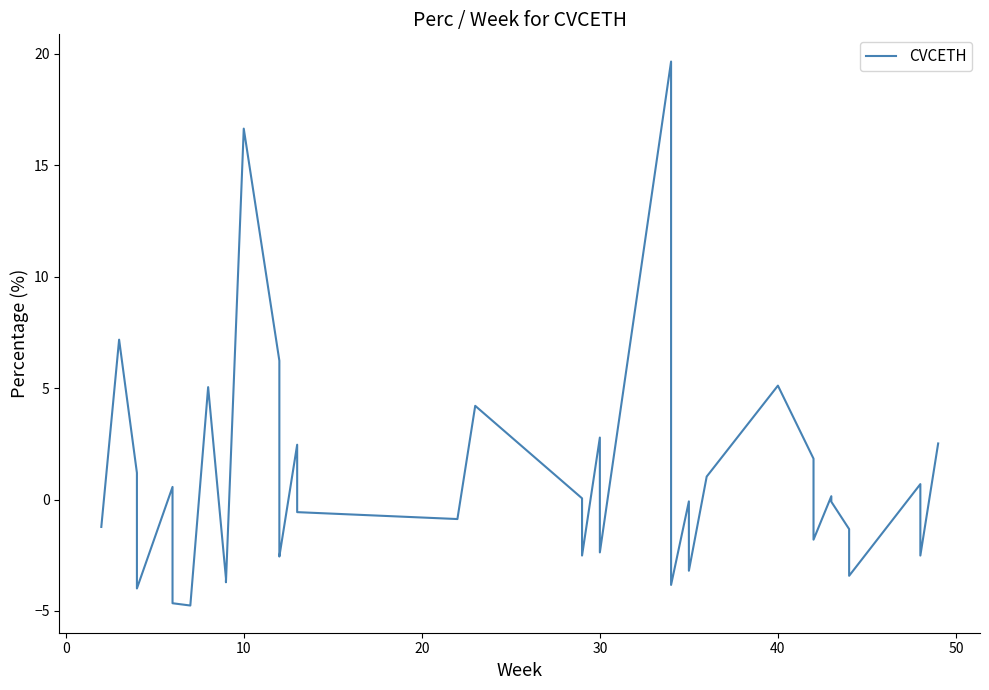

How many negative values are there?

23